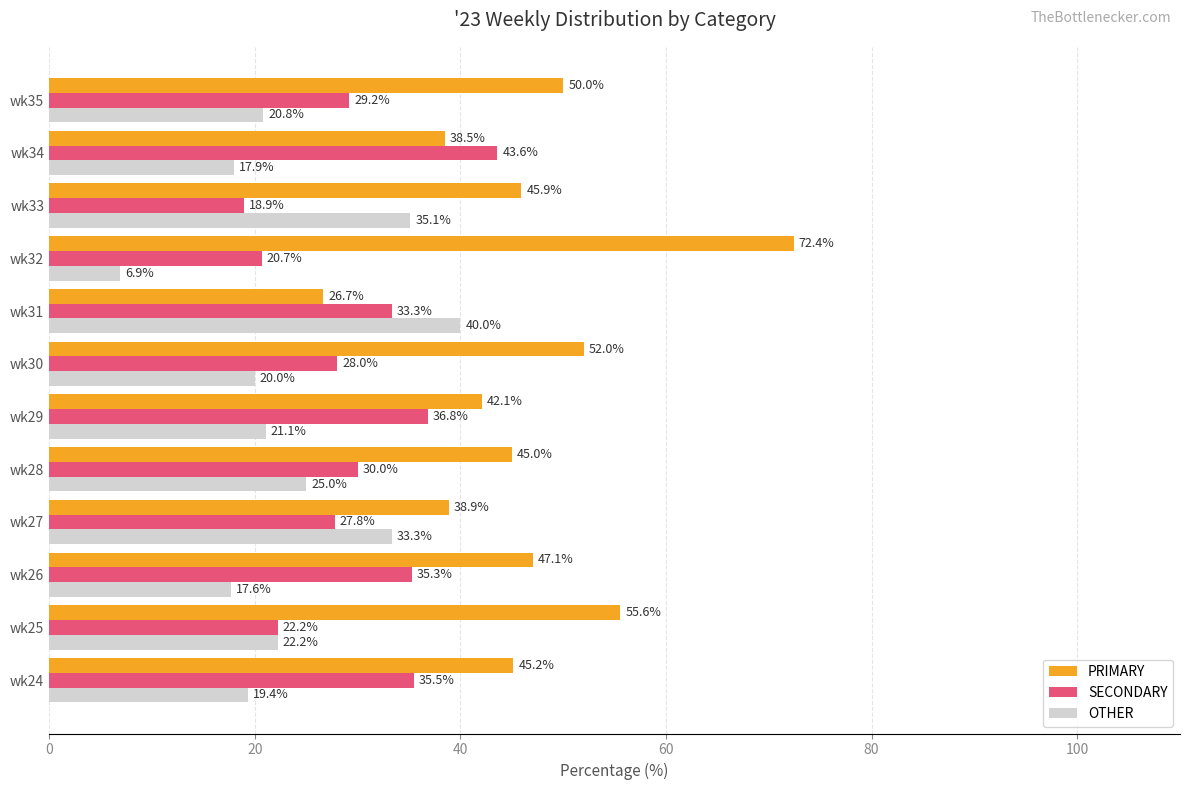

Which series has the largest range (max minus min)?

PRIMARY